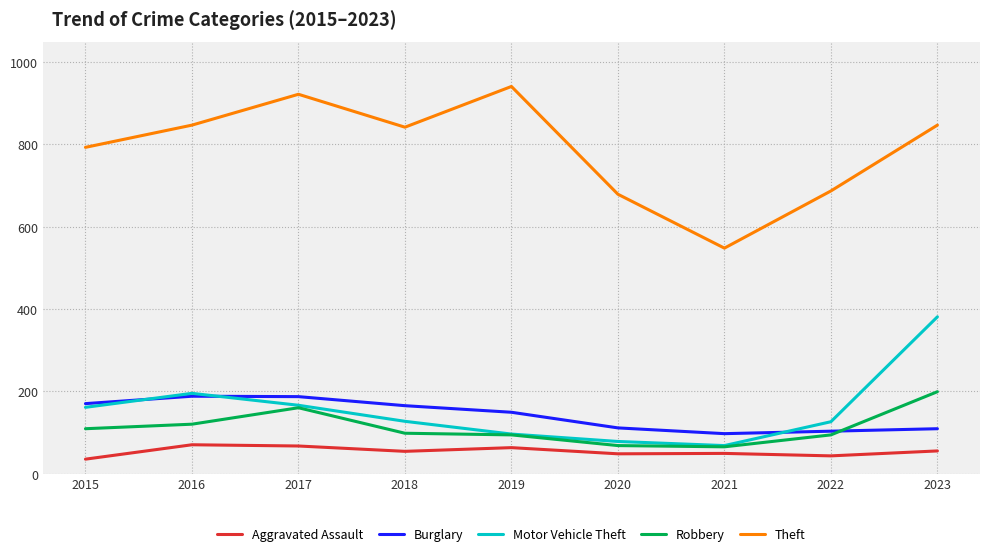

What is the maximum value shown in the chart?

941